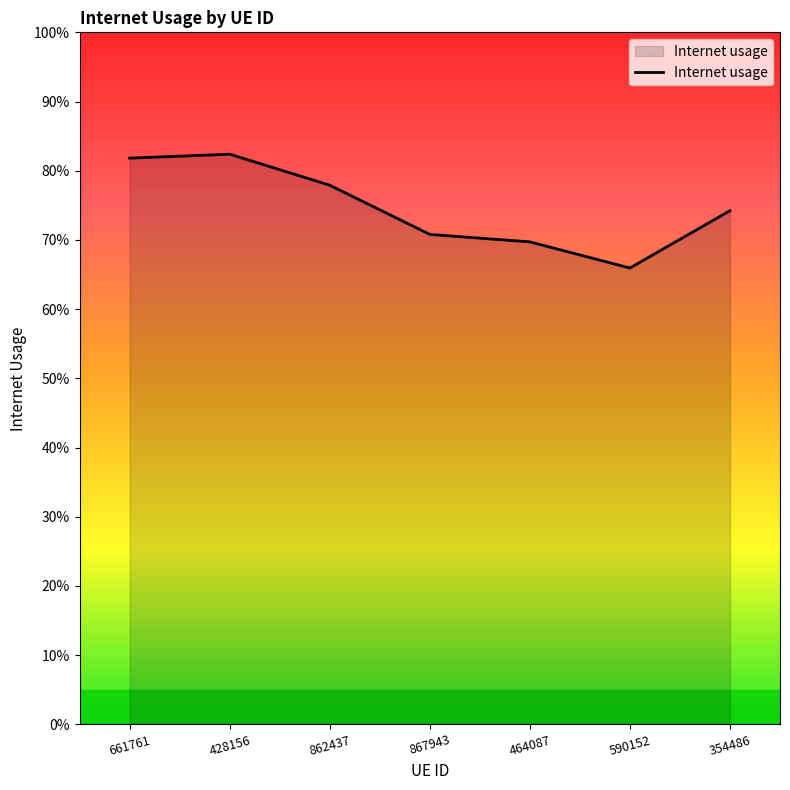

Reading right to left, list all the values displayed in this chart.

354486=0.7	590152=0.7	464087=0.7	867943=0.7	862437=0.8	428156=0.8	661761=0.8